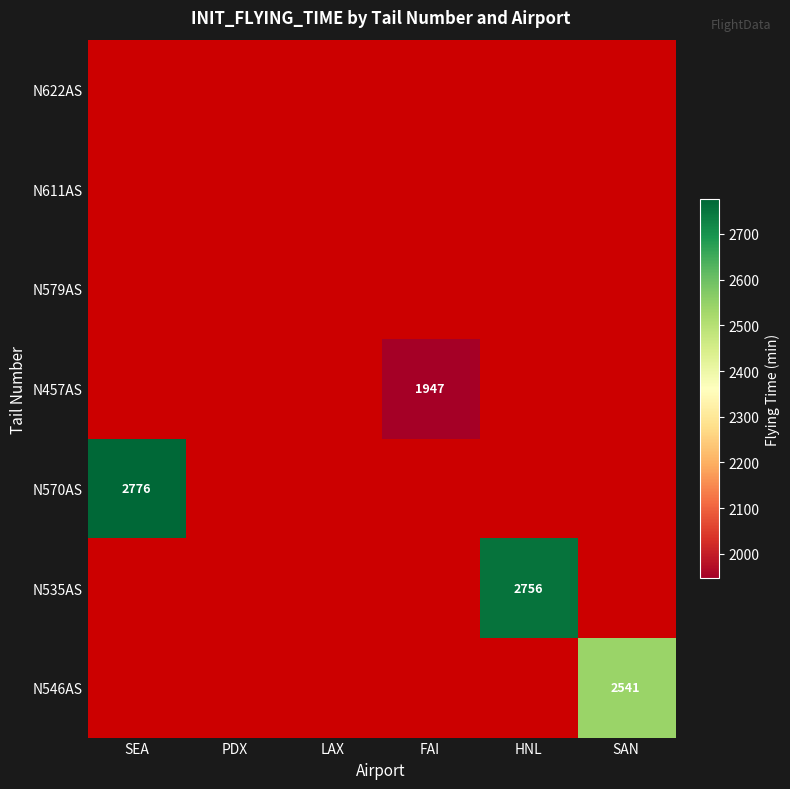

What is the minimum value shown in the chart?

1947.0